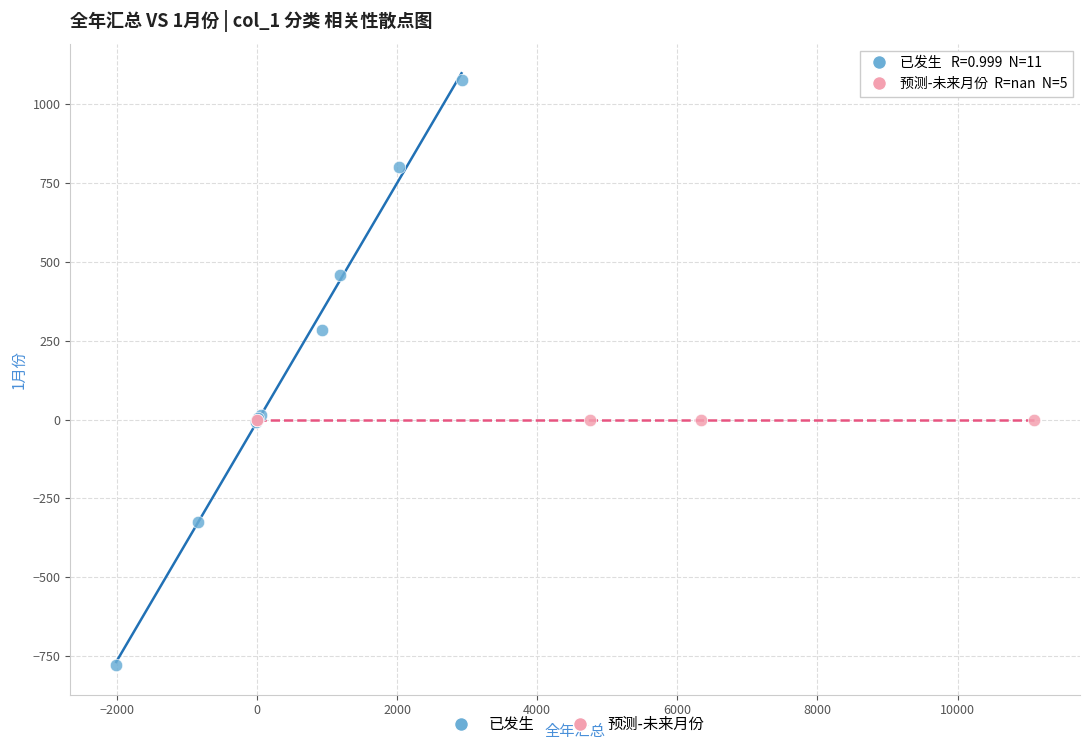

Which series contains the lowest Y value?

已发生